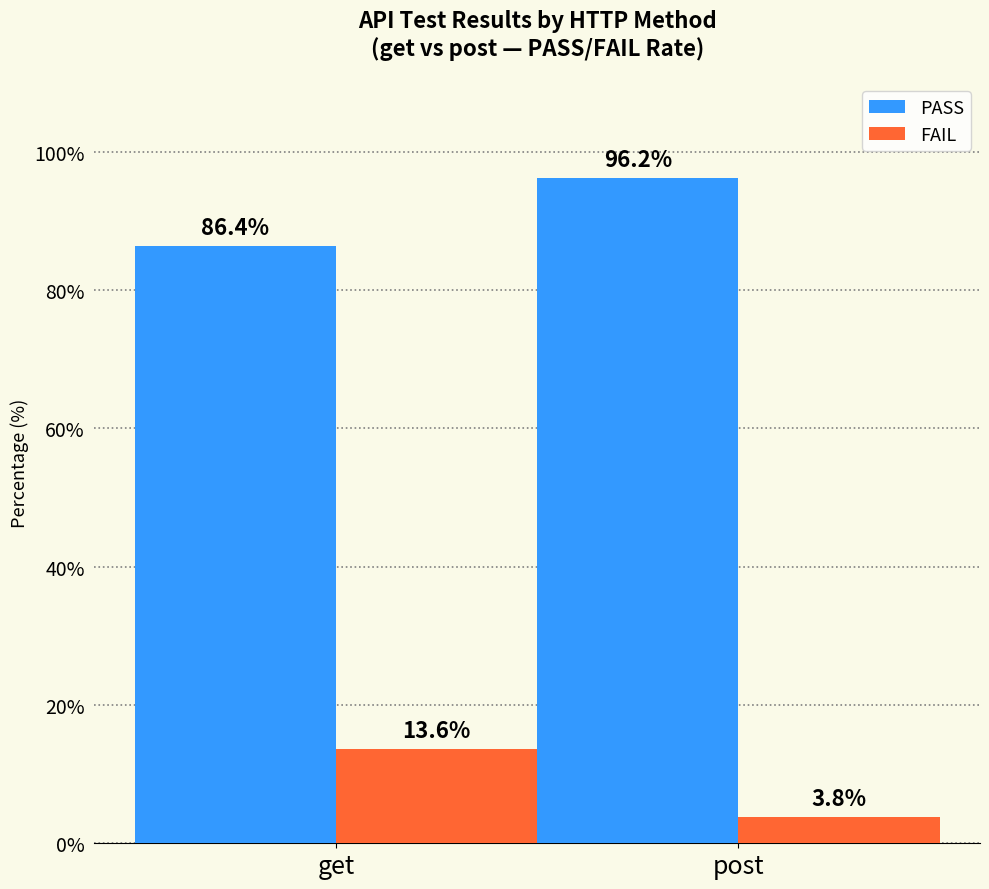

The PASS series shows 86.4 at get. True or false?

True